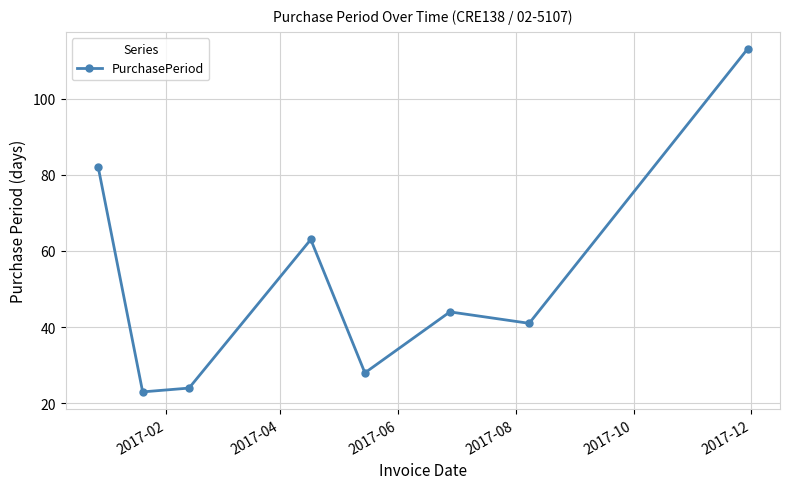

What is the value of the 8th point from the left?

113